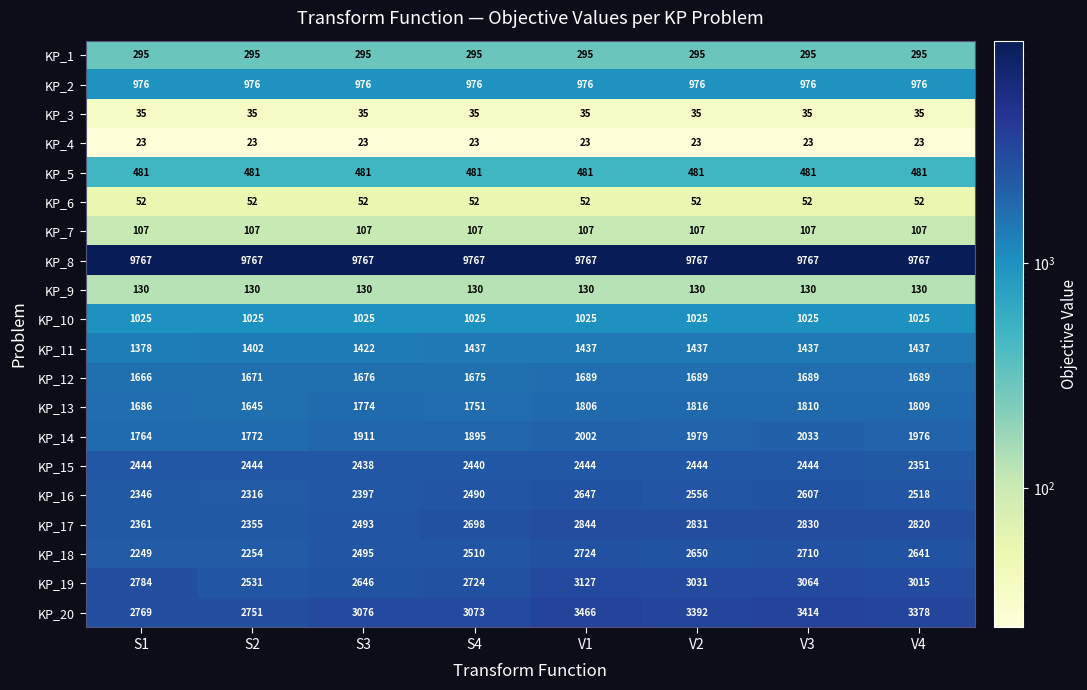

Is the value of KP_6 at S1 greater than the value of KP_17 at V3?

No